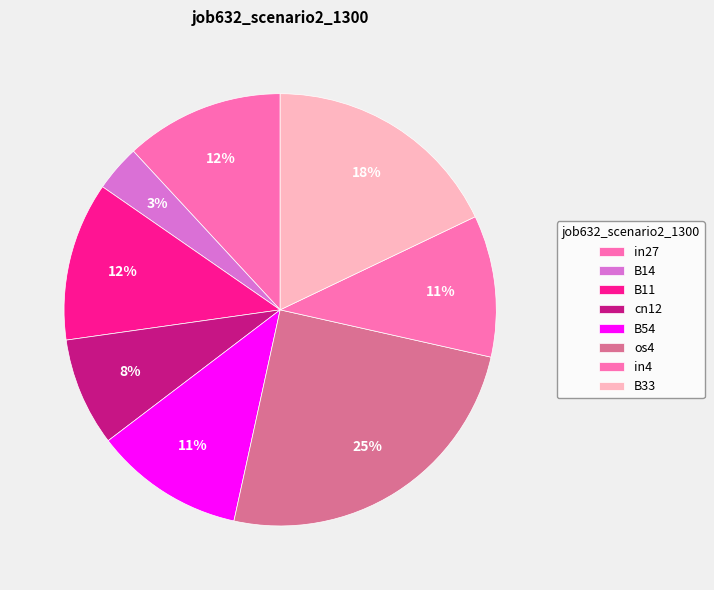

How many slices are in this pie chart?

8